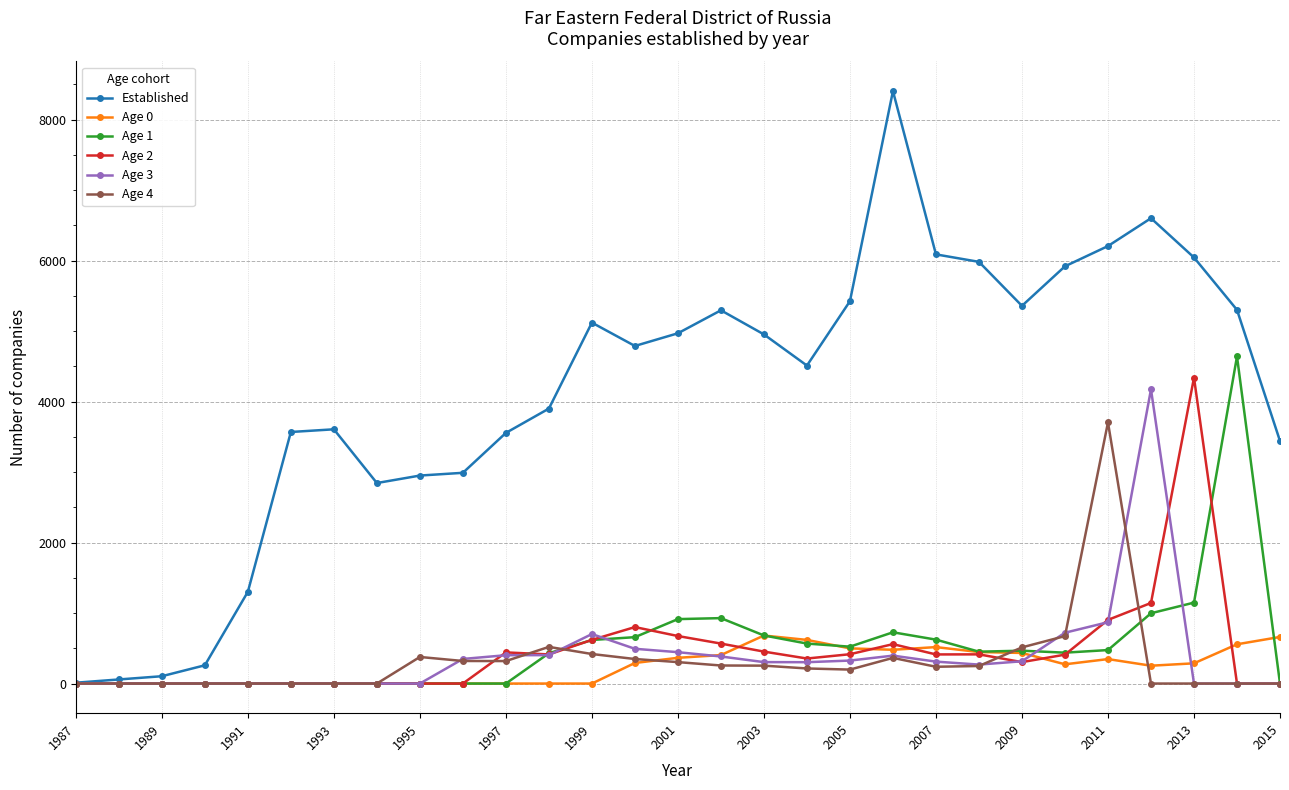

Which series has the largest range (max minus min)?

Established